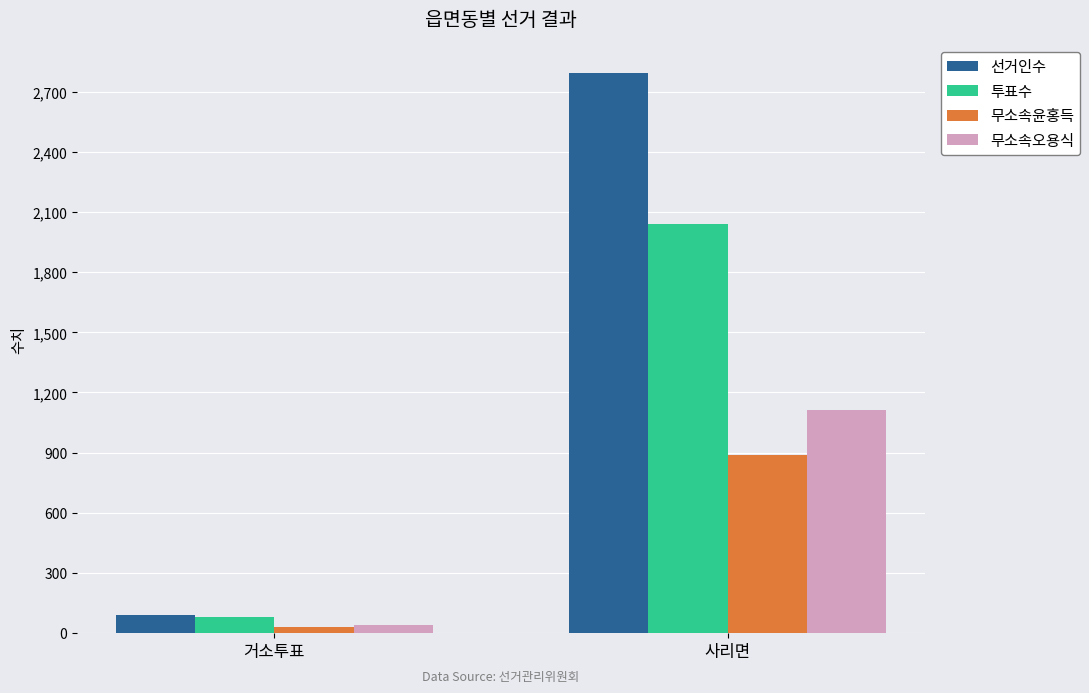

What is the label of the 2nd bar from the right?

거소투표